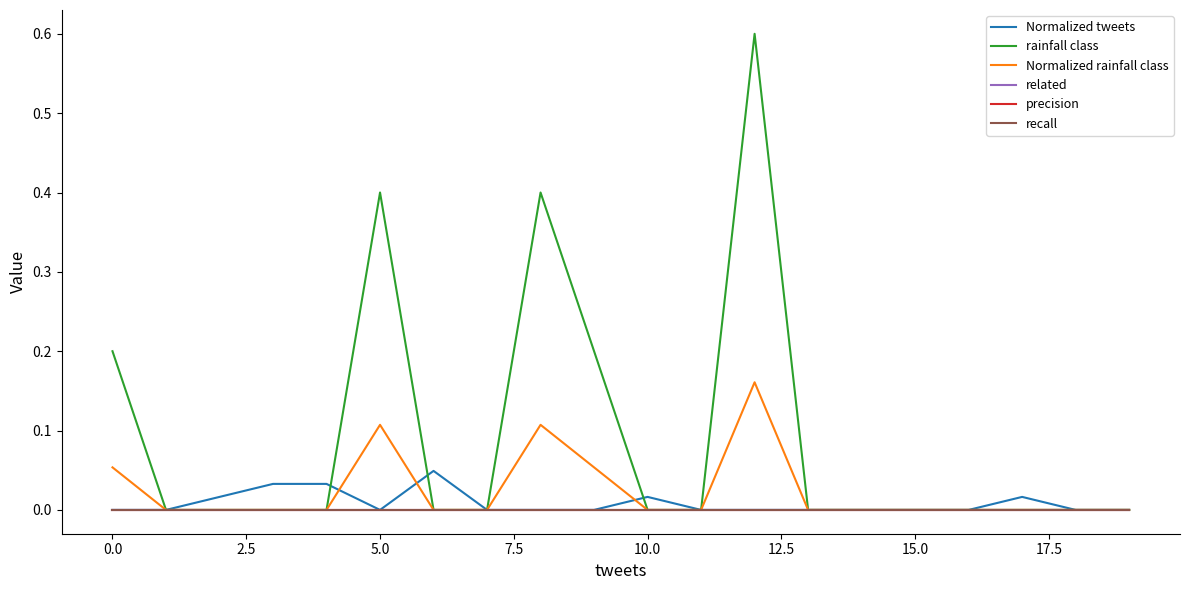

True or false: Normalized rainfall class and Normalized tweets cross at least once.

True